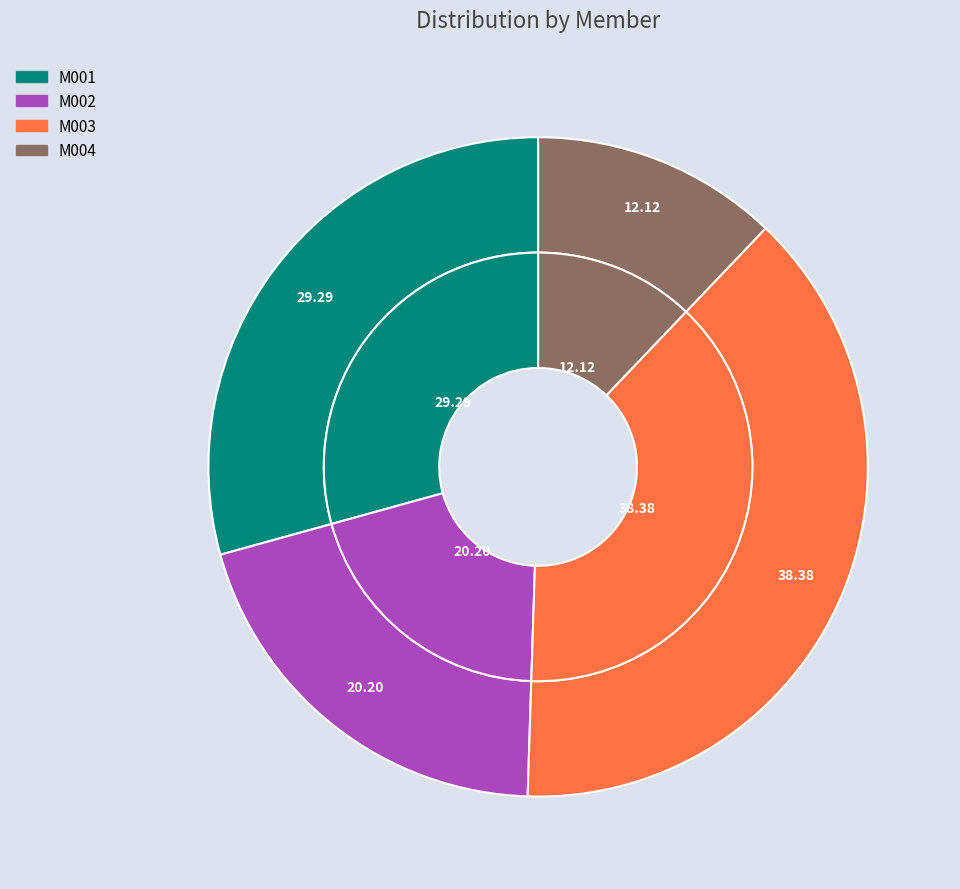

Between M004 and M002, which is larger?

M002